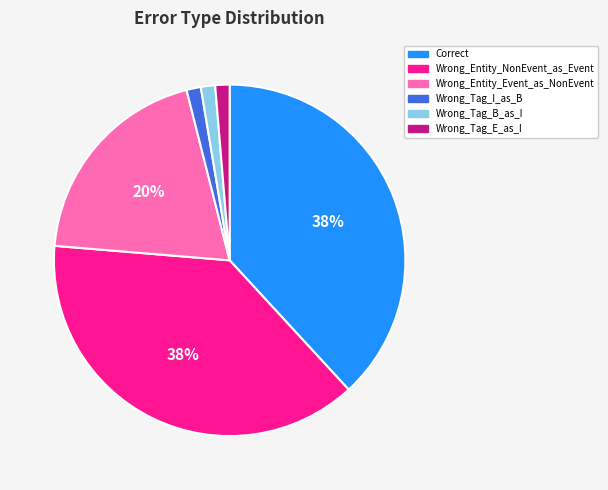

Is there any slice that represents more than half of the pie?

No